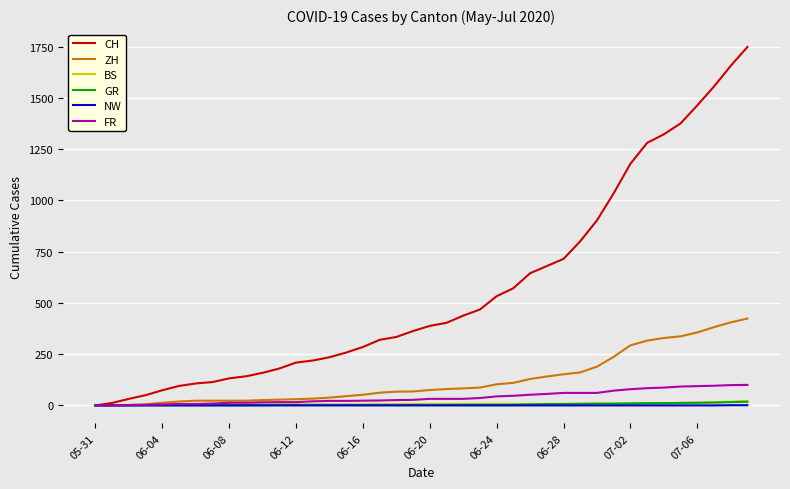

What is the sum of all ZH values?

4969